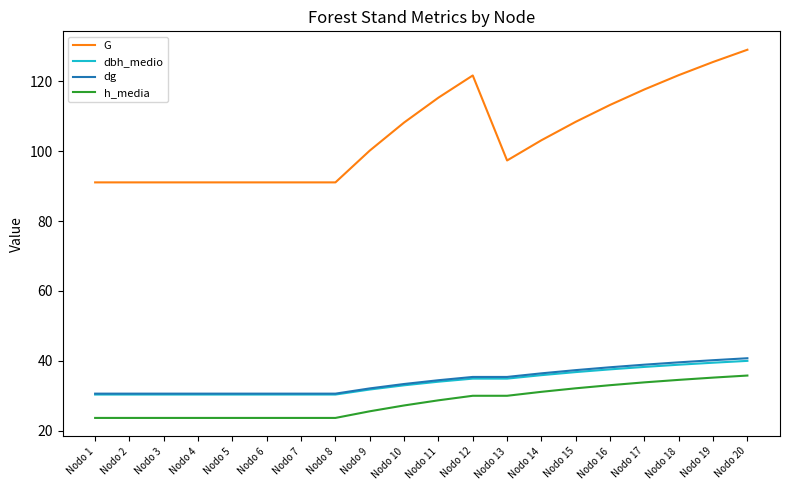

Is the value of dbh_medio at Nodo 9 greater than the value of h_media at Nodo 19?

No